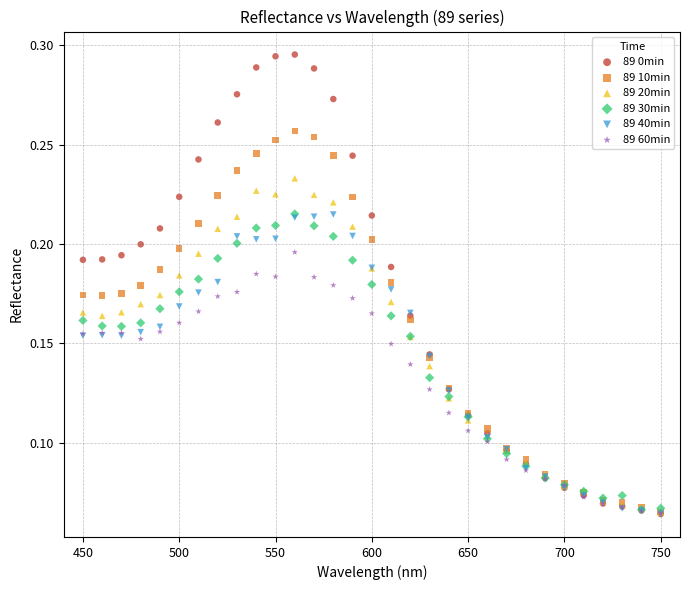

What are all the series names shown in the legend?

89 0min, 89 10min, 89 20min, 89 30min, 89 40min, 89 60min